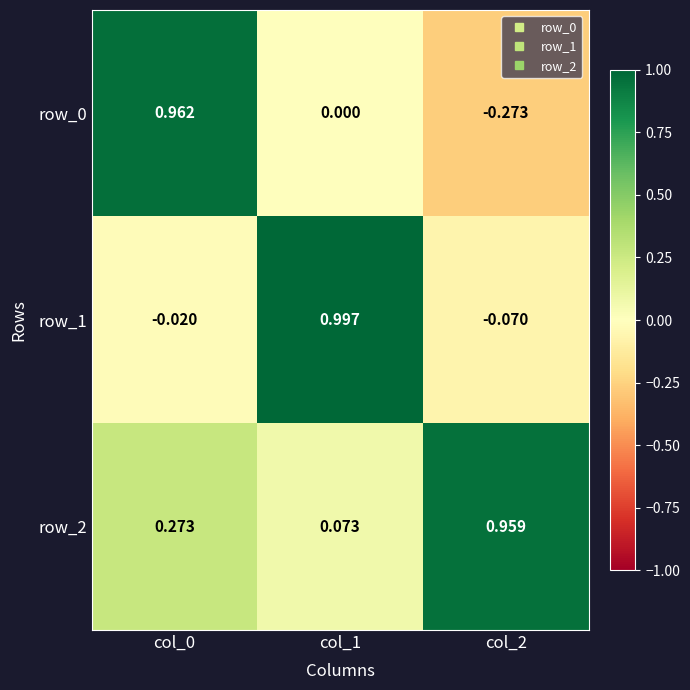

Is the value of row_2 at col_1 greater than the value of row_1 at col_0?

Yes